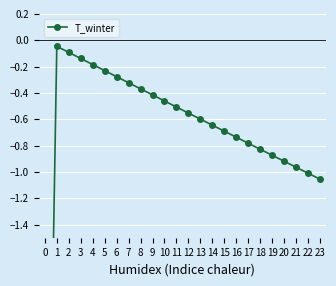

Is this an area chart (filled region under the line)?

No